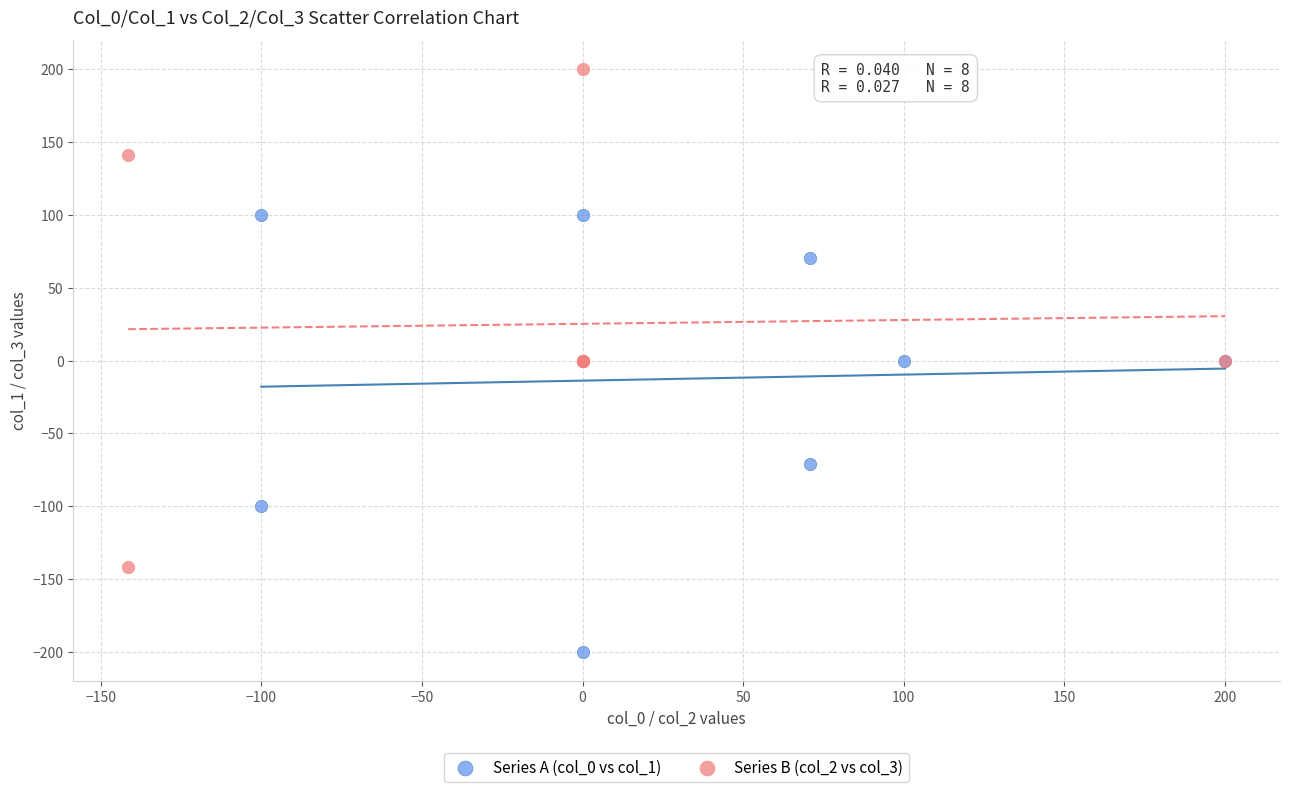

Which series contains the highest Y value?

Series B (col_2 vs col_3)